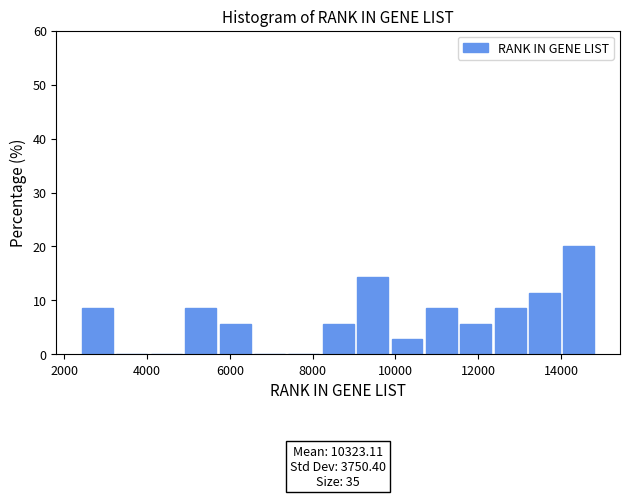

Which range on the x-axis has the tallest bar?

14000 to 14800